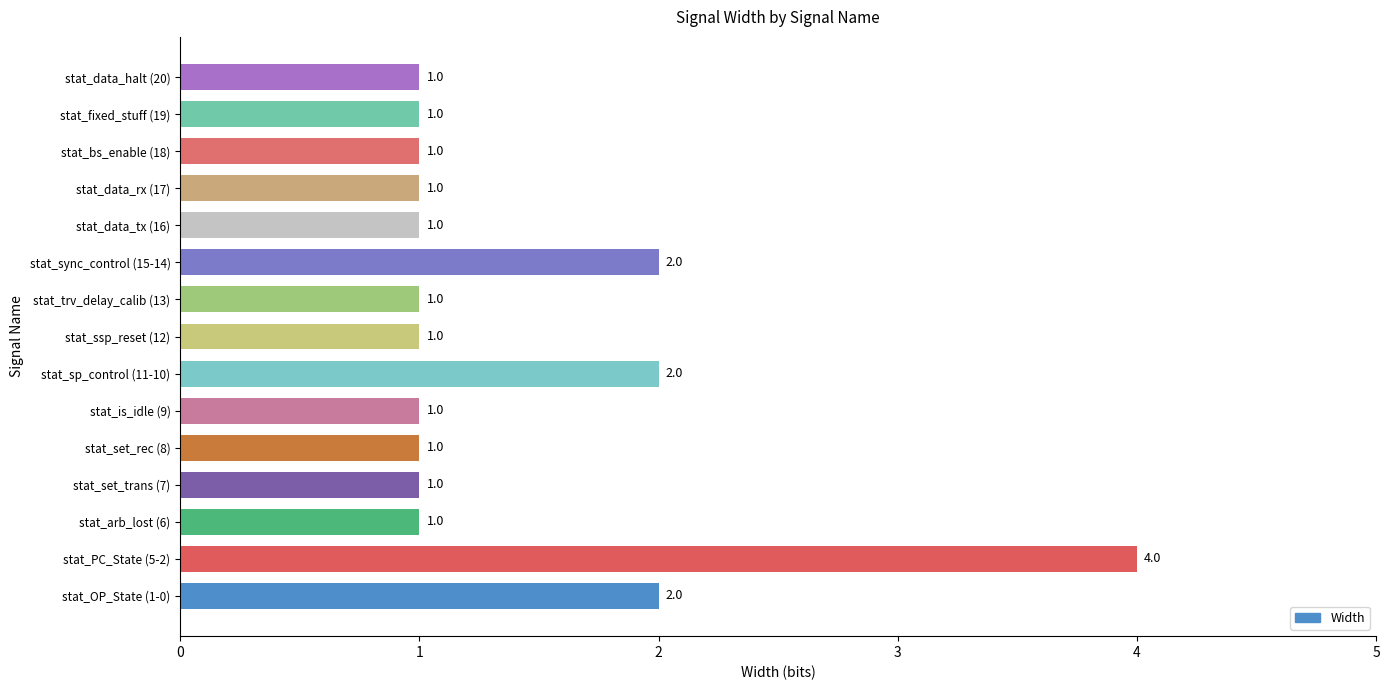

The chart shows a value of 4 at stat_OP_State (1-0). True or false?

False